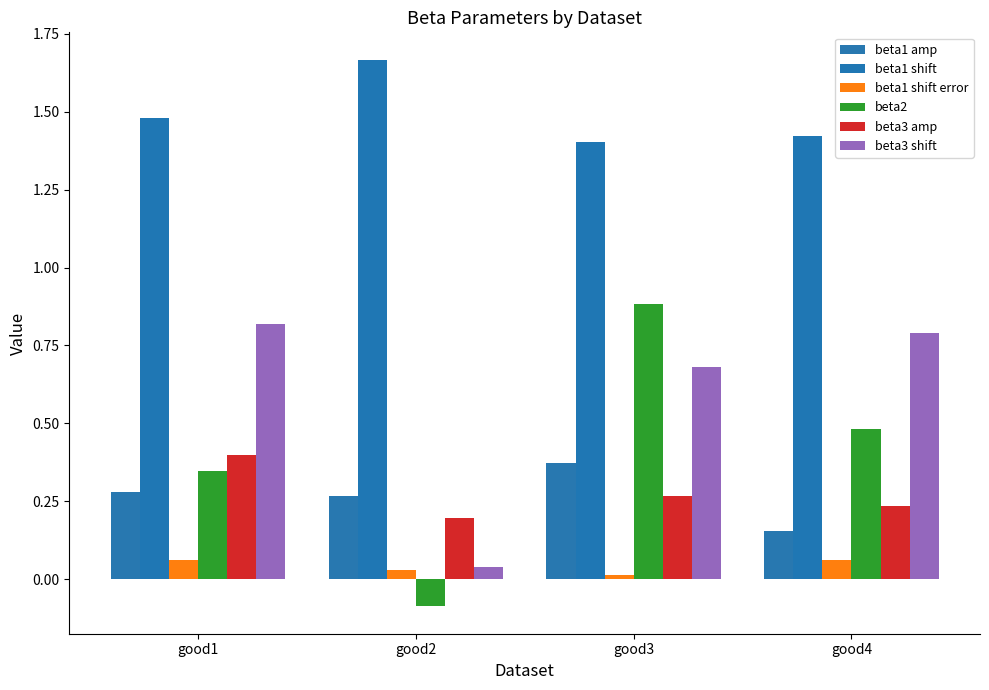

At how many categories does at least one series exceed 0?

4